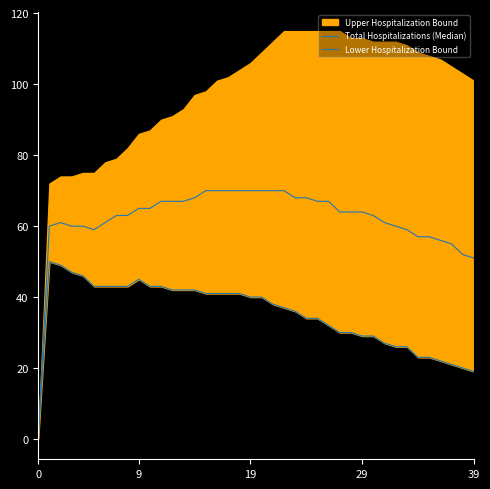

What is the sum of all Total Hospitalizations (Median) values?

2479